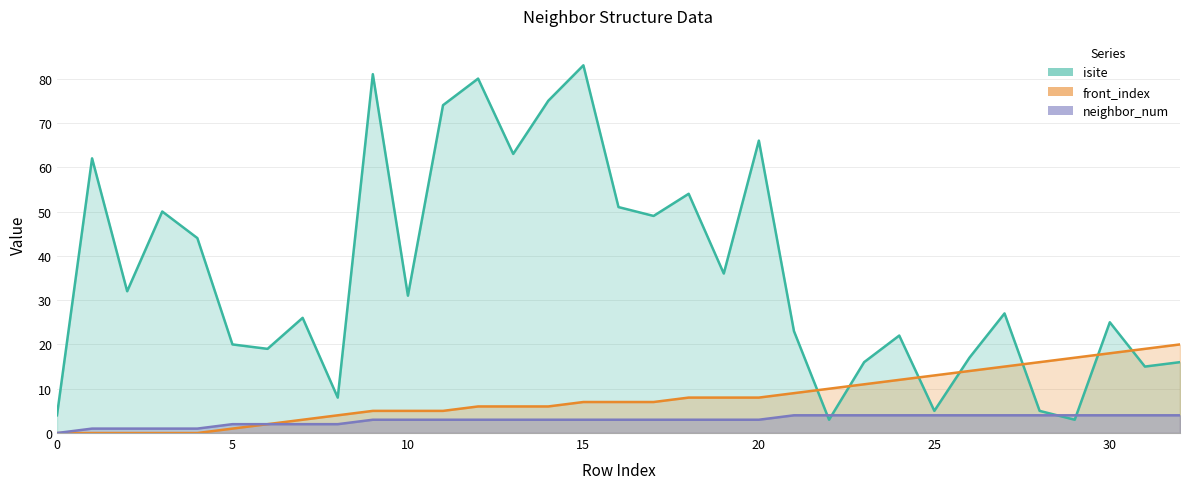

List the series in order of their overall mean, lowest first.

neighbor_num, front_index, isite